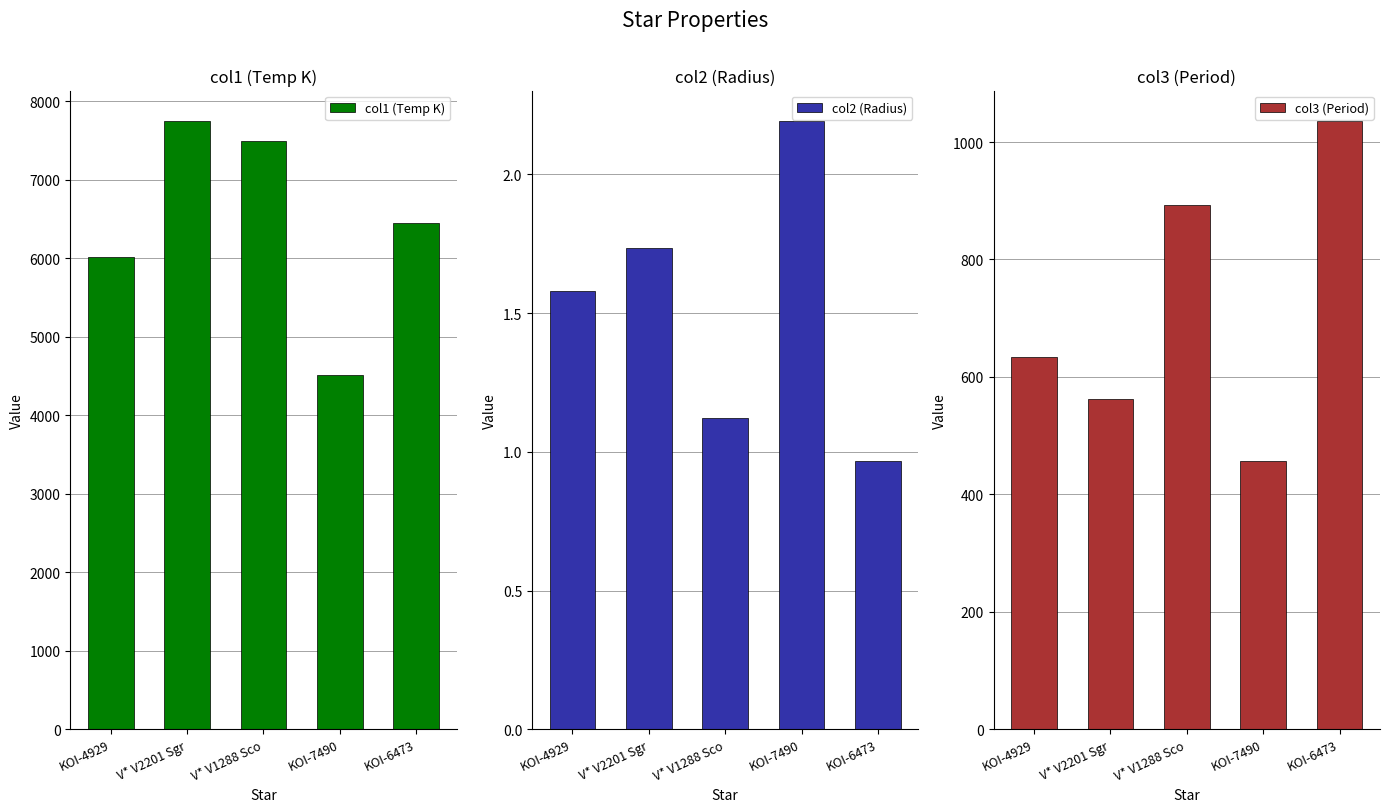

How many groups of bars are there?

5